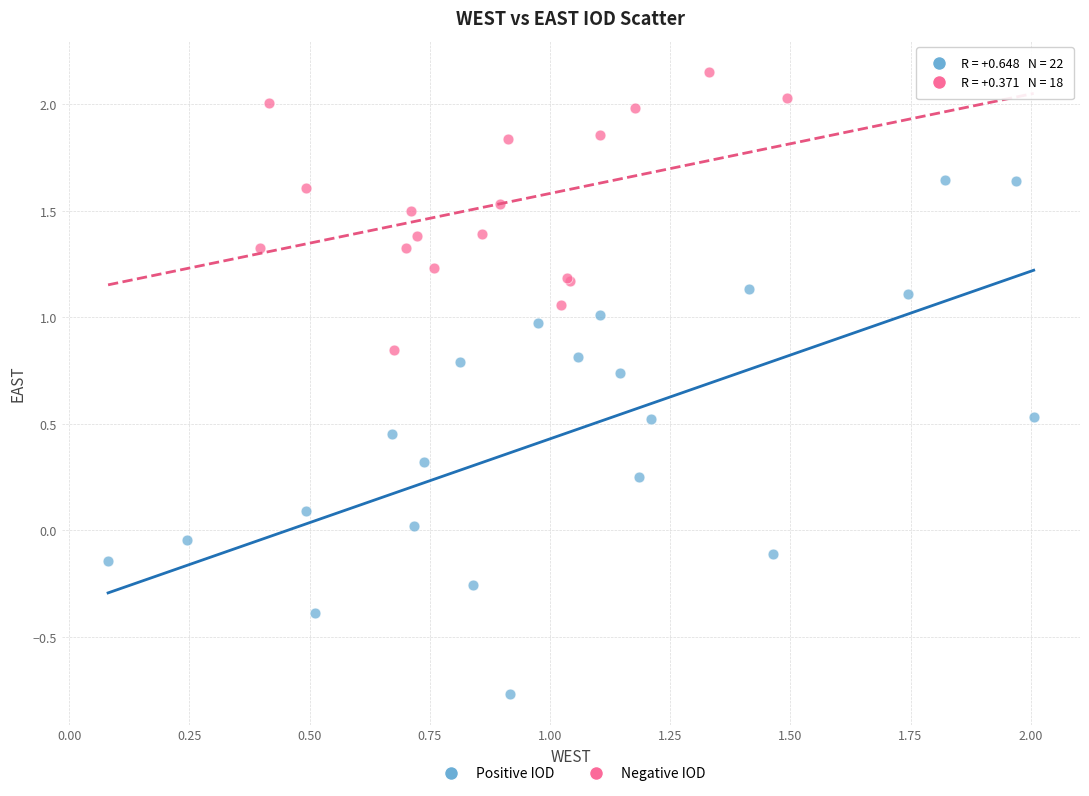

What are all the series names shown in the legend?

Positive IOD, Negative IOD